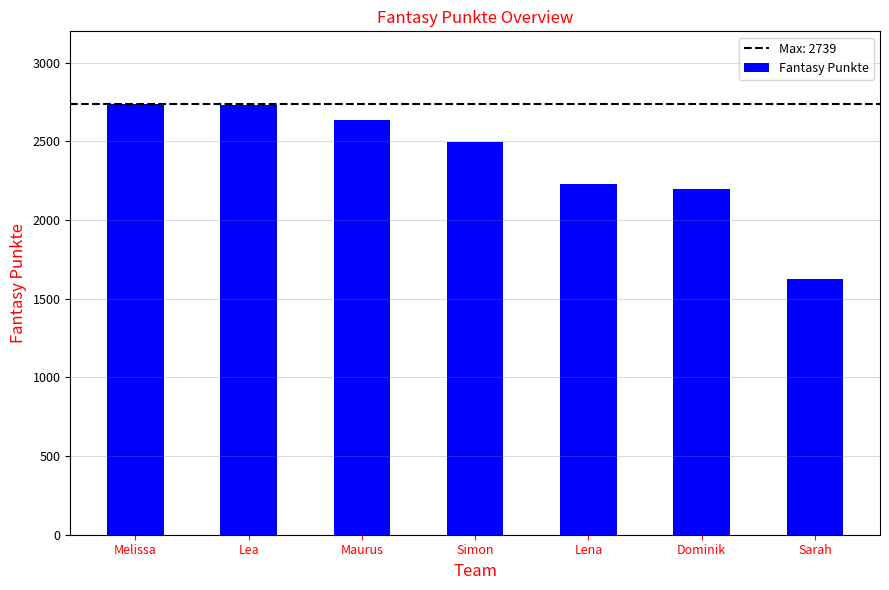

What position from the left is Melissa?

1